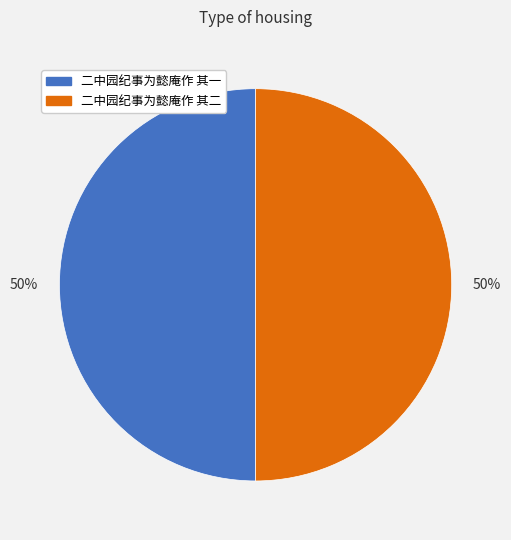

The 二中园纪事为懿庵作 其二 slice represents 50% of the pie. True or false?

True